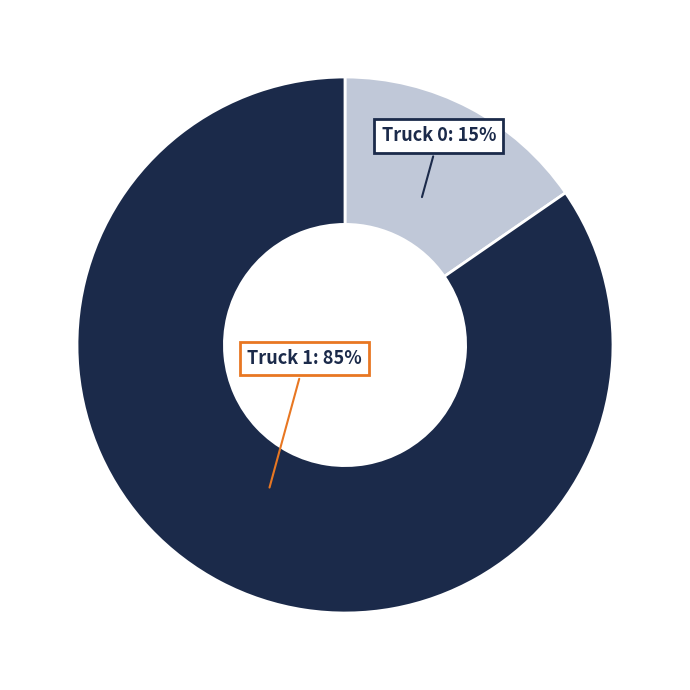

To the nearest percent, what is the average slice percentage?

50%